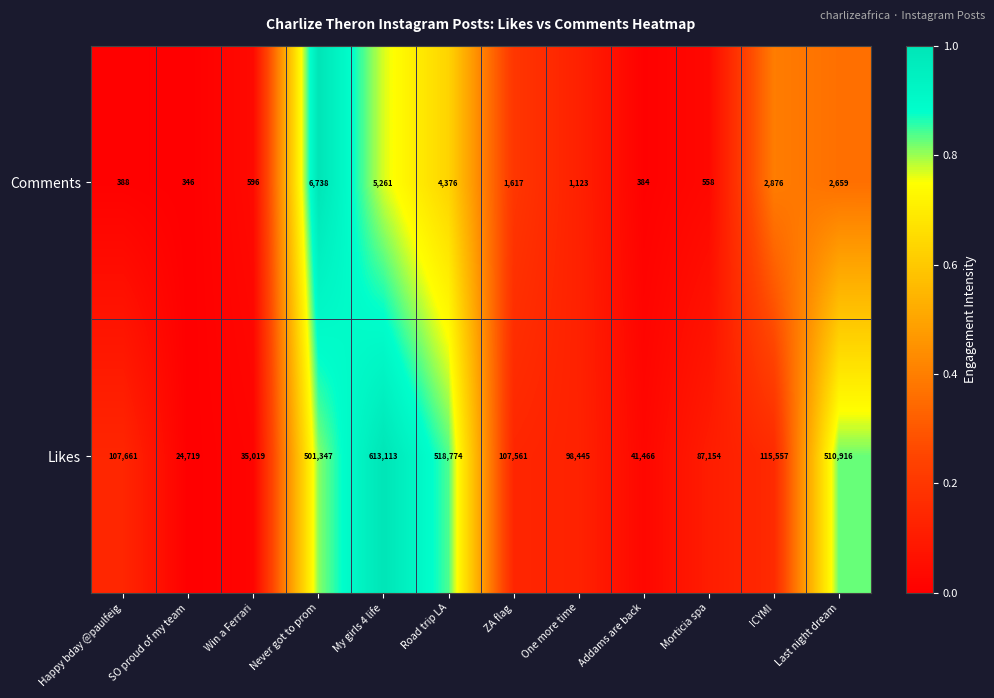

Which series has the widest spread of values?

Likes